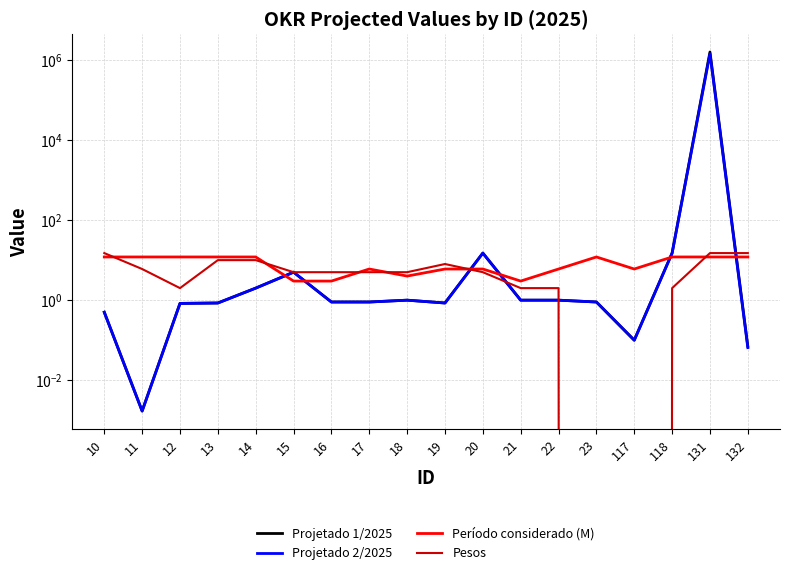

Which category has the lowest value in the Período considerado (M) series?

15